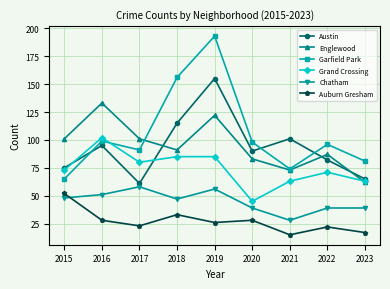

How many interior local valleys does the Garfield Park series have?

2